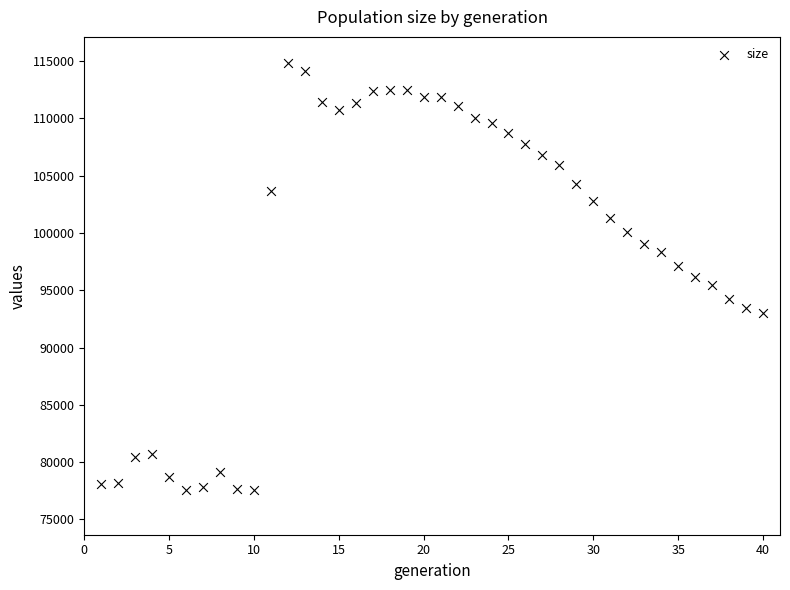

What is the range of X values (max minus min)?

39